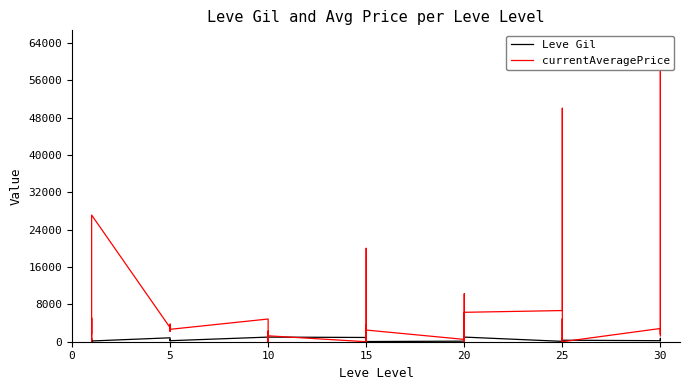

What is the label of the 5th point from the left?

15